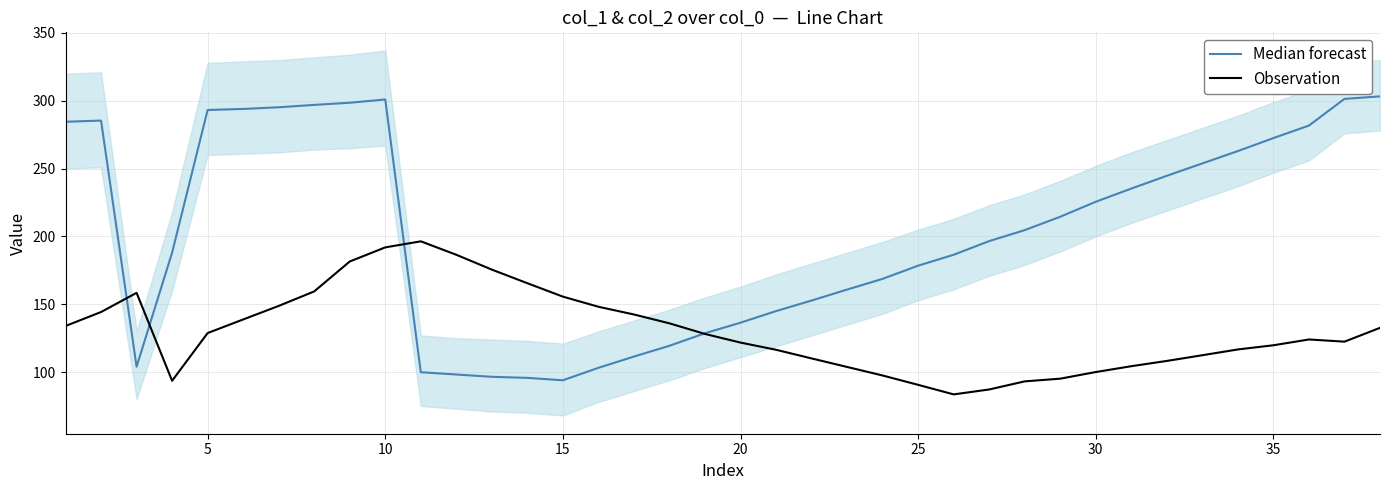

At how many categories does at least one series exceed 202?

19